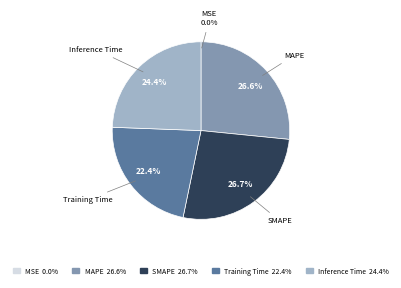

The MAPE slice represents 27% of the pie. True or false?

True